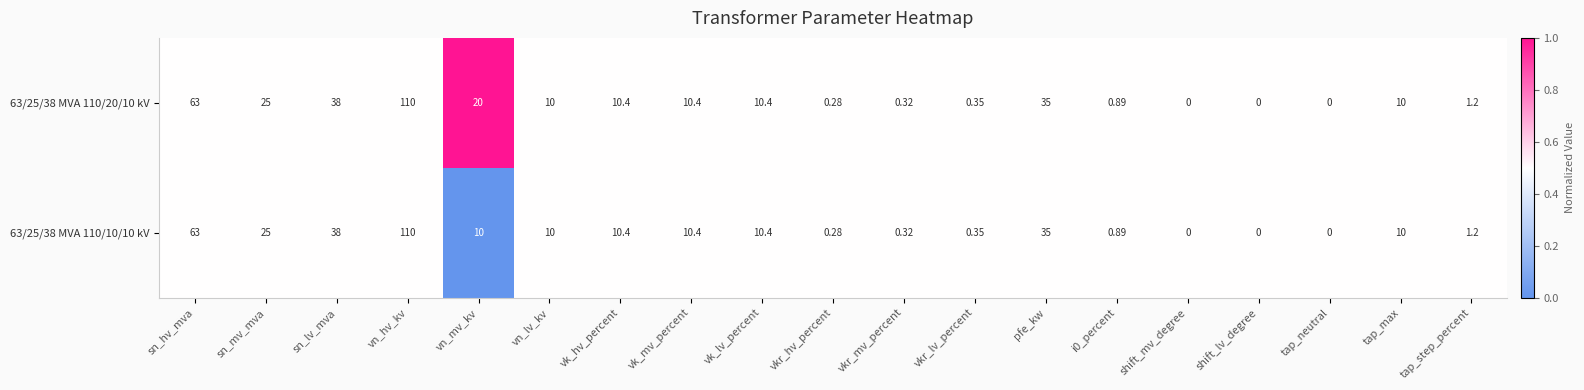

Where is 63/25/38 MVA 110/10/10 kV nearest to the value 55?

sn_hv_mva